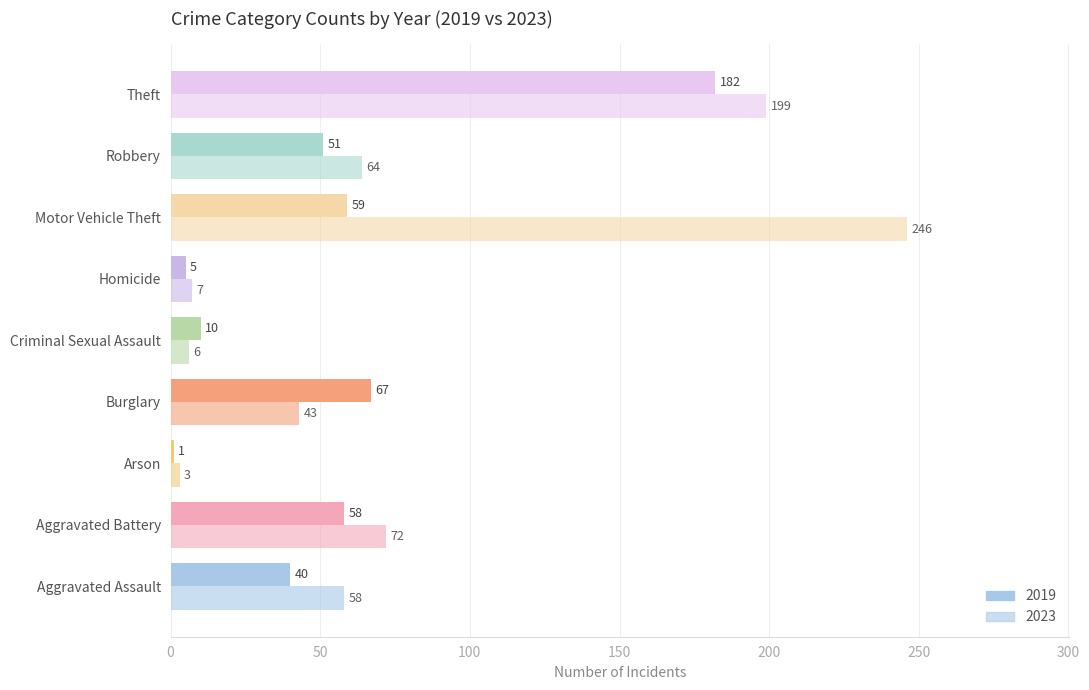

How many data points in 2023 are less than 58?

4